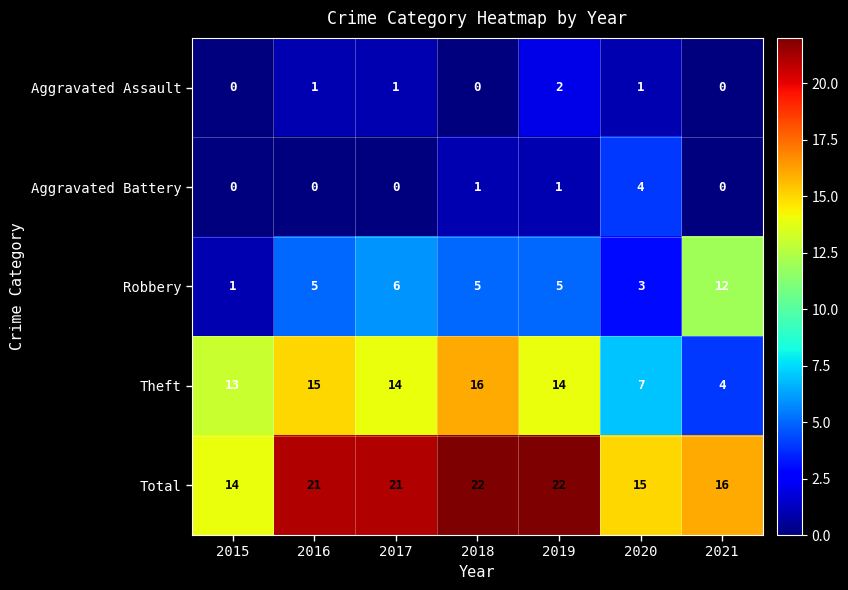

What is the total value across all series at 2019?

44